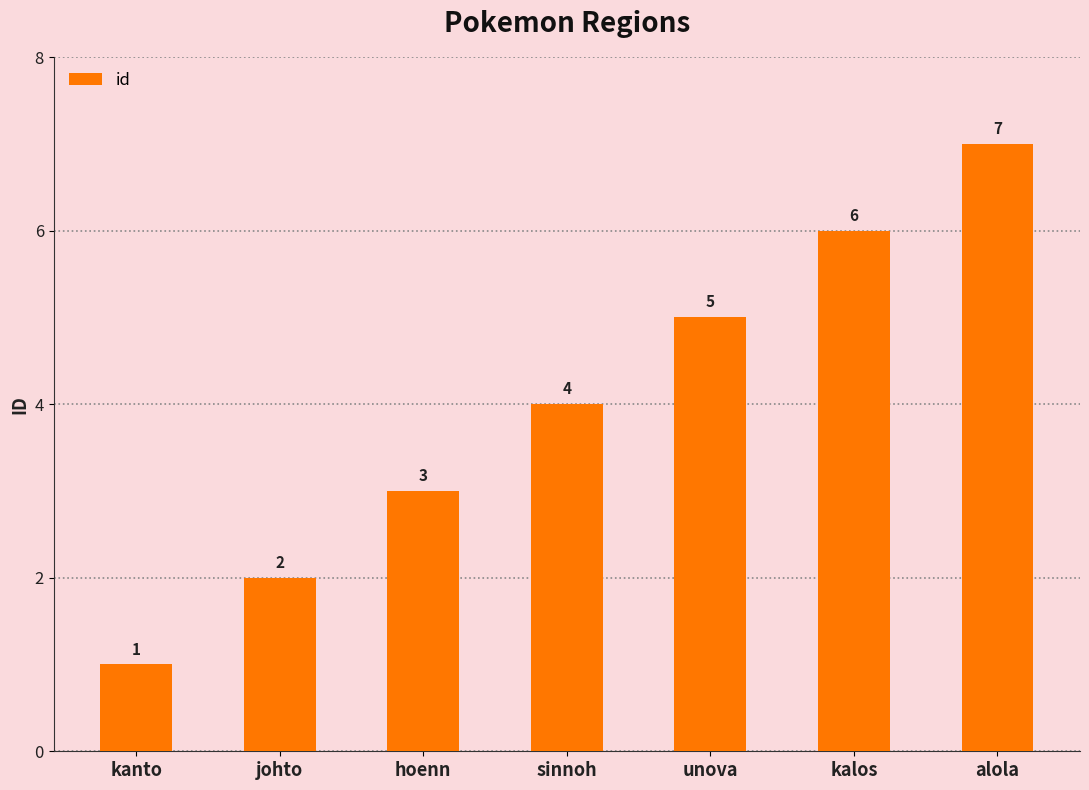

List the labels in order of value, smallest first.

kanto, johto, hoenn, sinnoh, unova, kalos, alola